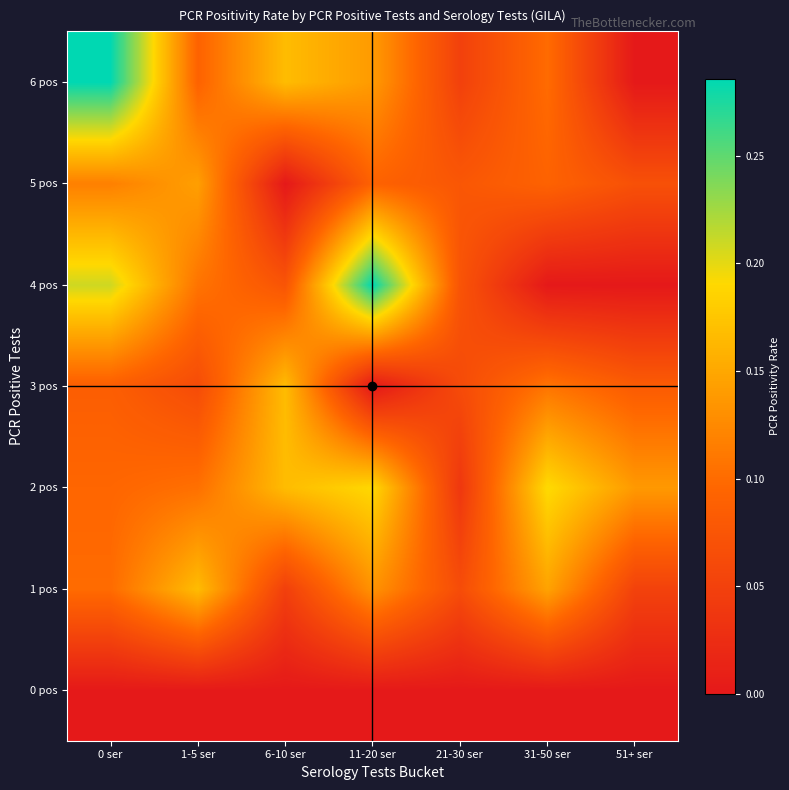

Reading right to left, what are all the values shown in this chart?

0 pos: 51+ ser=0.0	31-50 ser=0.0	21-30 ser=0.0	11-20 ser=0.0	6-10 ser=0.0	1-5 ser=0.0	0 ser=0.0
1 pos: 51+ ser=0.1	31-50 ser=0.1	21-30 ser=0.1	11-20 ser=0.1	6-10 ser=0.0	1-5 ser=0.2	0 ser=0.1
2 pos: 51+ ser=0.1	31-50 ser=0.2	21-30 ser=0.0	11-20 ser=0.2	6-10 ser=0.2	1-5 ser=0.1	0 ser=0.1
3 pos: 51+ ser=0.1	31-50 ser=0.1	21-30 ser=0.1	11-20 ser=0.0	6-10 ser=0.2	1-5 ser=0.1	0 ser=0.1
4 pos: 51+ ser=0.0	31-50 ser=0.0	21-30 ser=0.1	11-20 ser=0.3	6-10 ser=0.1	1-5 ser=0.1	0 ser=0.2
5 pos: 51+ ser=0.1	31-50 ser=0.1	21-30 ser=0.1	11-20 ser=0.1	6-10 ser=0.0	1-5 ser=0.1	0 ser=0.1
6 pos: 51+ ser=0.0	31-50 ser=0.1	21-30 ser=0.1	11-20 ser=0.1	6-10 ser=0.2	1-5 ser=0.1	0 ser=0.3